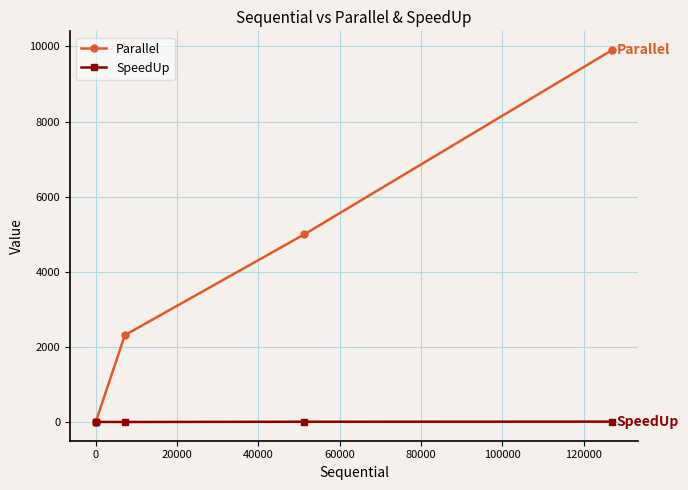

True or false: SpeedUp has more than 2 points higher than both neighbors.

False